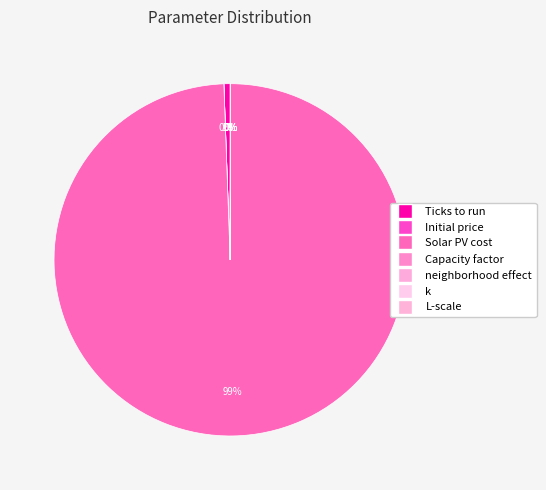

Which slice represents more than half of the pie?

Solar PV cost